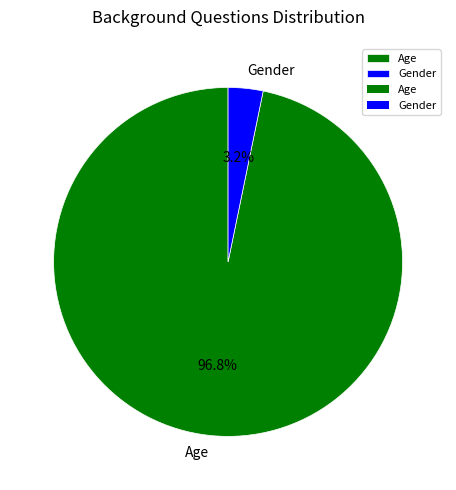

Combined, do Gender and Age account for over 50%?

Yes